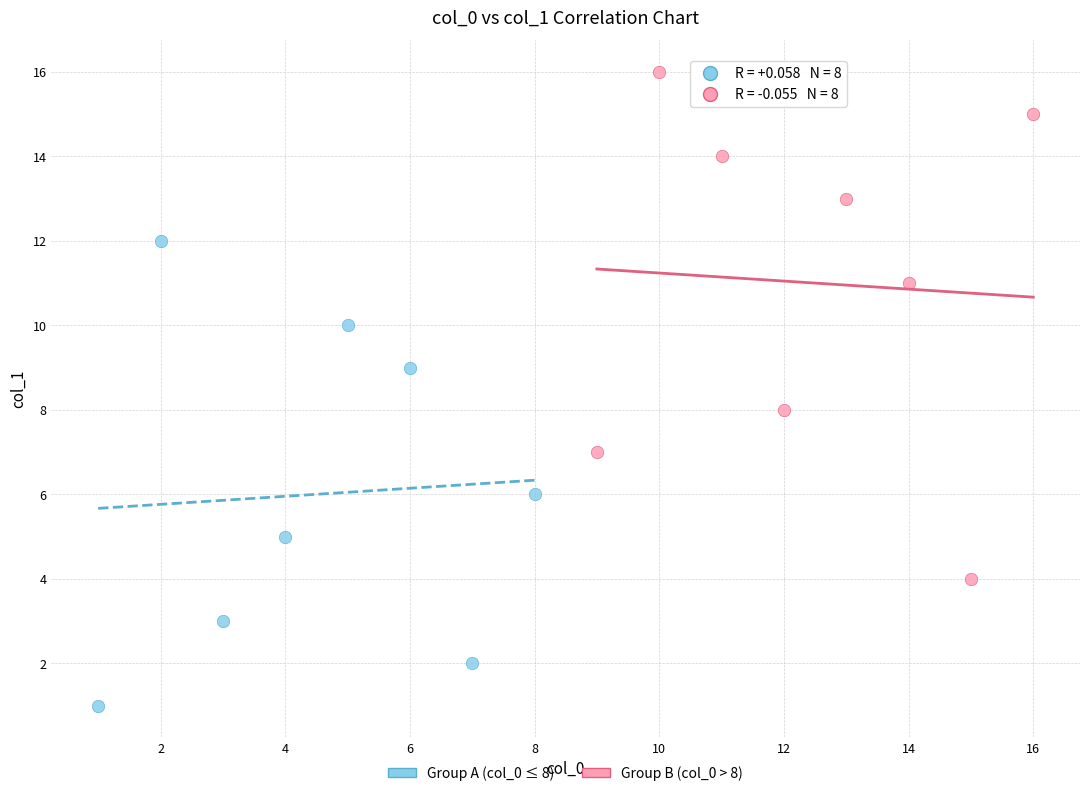

Which series reaches the maximum Y coordinate?

Group B (col_0 > 8)